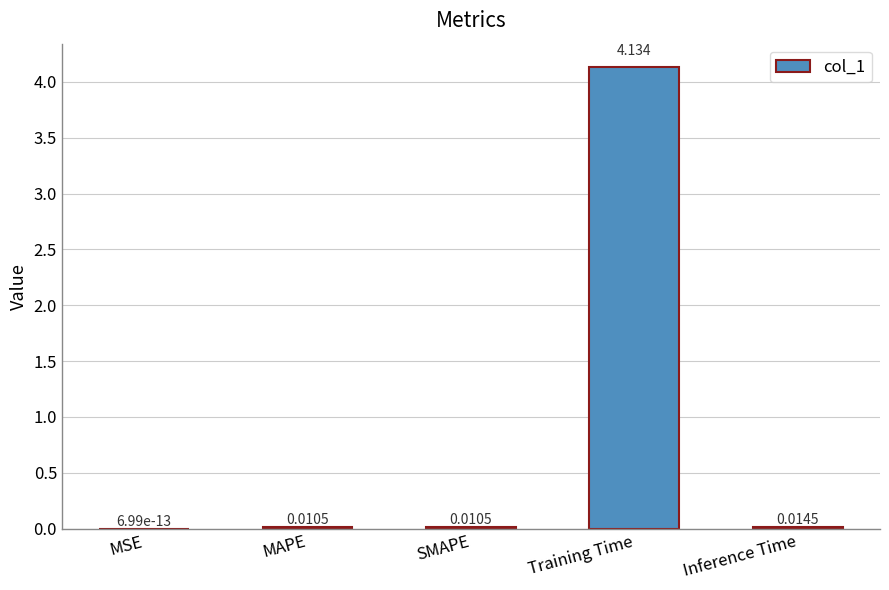

Which has a higher value, MSE or SMAPE?

SMAPE